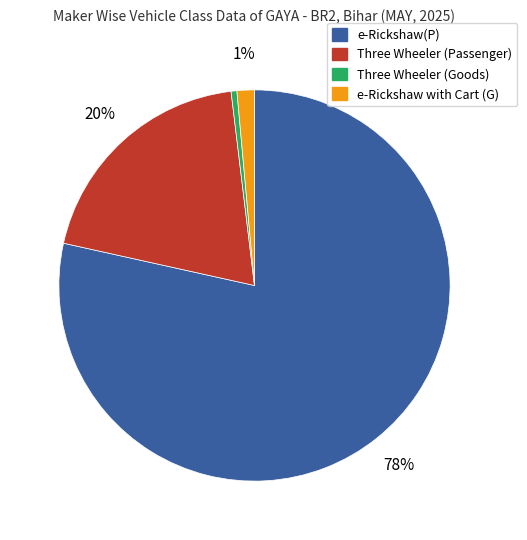

To the nearest percent, what is the combined percentage of Three Wheeler (Goods) and Three Wheeler (Passenger)?

20%